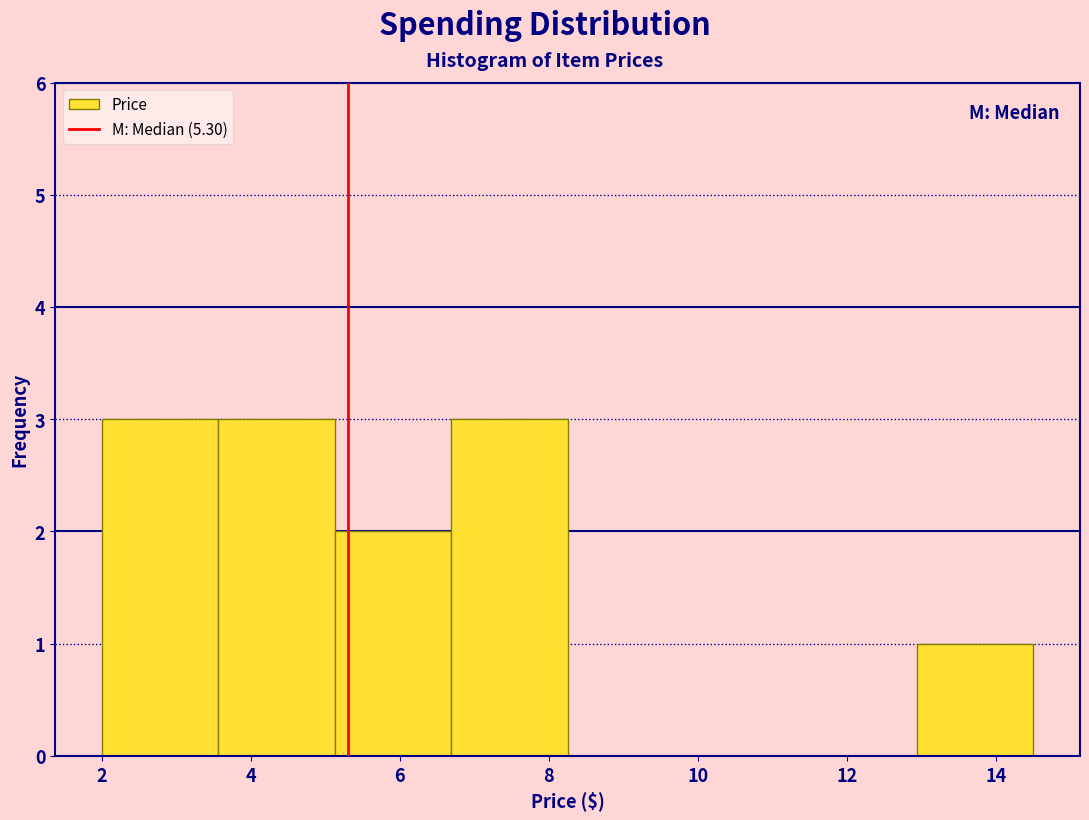

Reading left to right, list every bar in this chart as the range it spans on the x-axis followed by its height. Neither the bar edges nor the heights are printed on the chart, so give them approximately, as read against the axes.

2.0 to 3.6: 3
3.6 to 5.2: 3
5.2 to 6.6: 2
6.6 to 8.2: 3
8.2 to 9.8: 0
9.8 to 11.4: 0
11.4 to 13.0: 0
13.0 to 14.6: 1